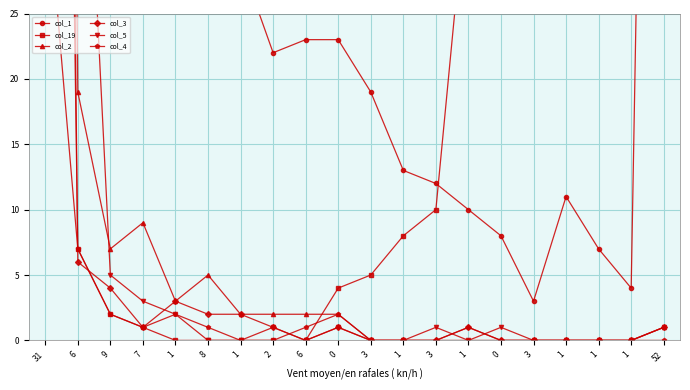

Which series has the largest total across all categories?

col_1